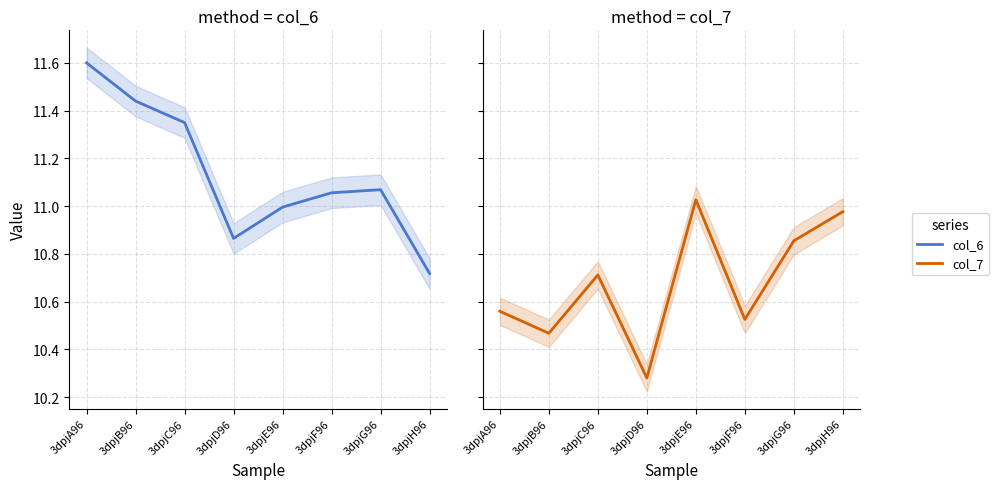

What value does the col_6 series have at 3dpjC96?

11.3